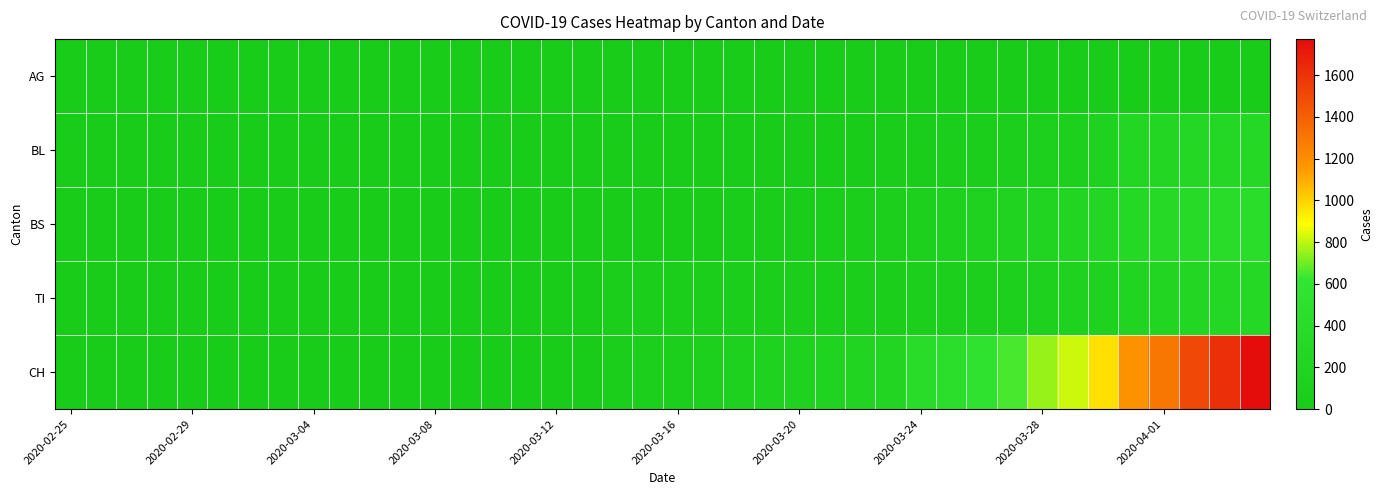

Reading left to right, list all the values displayed in this chart.

AG: 0	0	0	0	0	0	0	0	0	0	1	0	0	2	2	2	3	3	0	0	4	4	4	0	0	0	0	0	0	0	0	0	0	0	0	0	0	0	0	0
BL: 0	0	0	0	0	0	0	0	0	0	0	0	0	1	2	2	2	2	2	5	5	13	16	17	20	24	25	40	46	53	73	84	108	123	167	251	258	272	277	309
BS: 0	0	0	0	0	0	0	0	0	0	0	0	0	0	0	4	4	4	4	0	4	25	36	44	46	57	73	78	105	128	155	191	211	228	263	292	323	350	397	434
TI: 0	0	0	0	0	0	0	0	0	0	0	0	0	0	0	0	0	0	61	61	61	62	62	65	67	68	70	71	80	85	91	107	136	155	165	202	229	263	287	314
CH: 0	0	0	0	0	0	0	0	0	2	3	3	3	5	6	11	12	14	76	79	82	116	134	147	157	175	196	225	388	460	552	647	749	820	967	1180	1301	1504	1617	1773